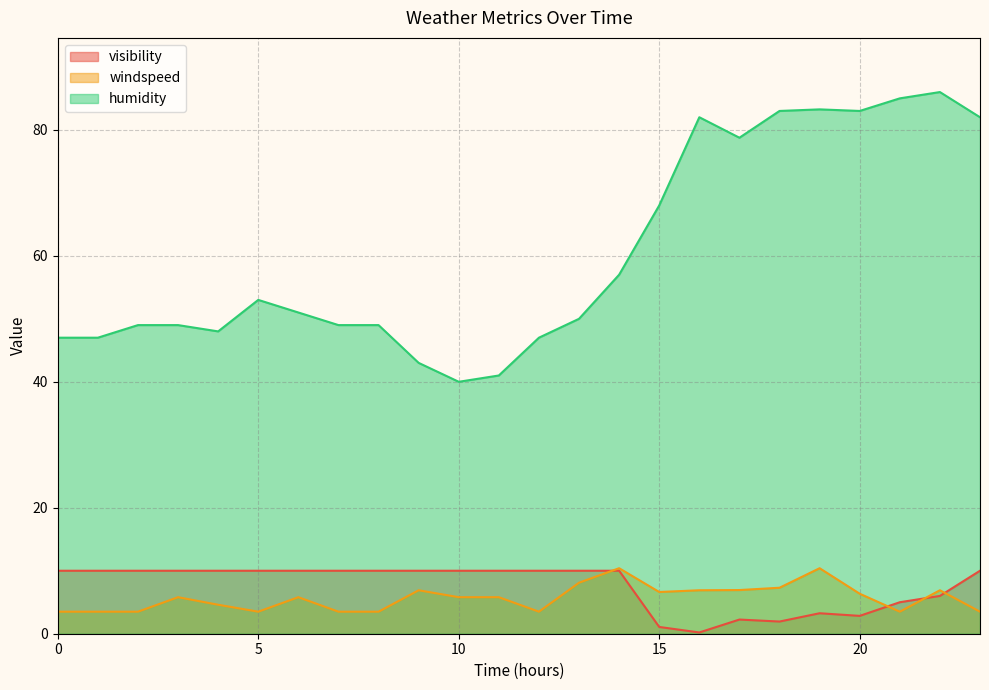

Rank the series at 15 from highest to lowest value.

humidity, windspeed, visibility